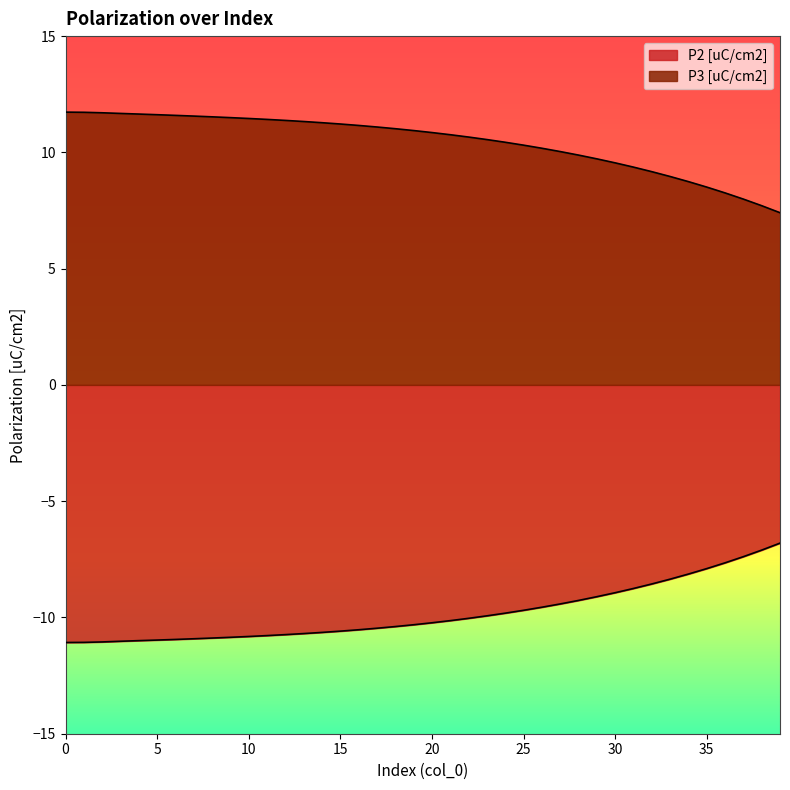

Count the number of categories in the chart.

40